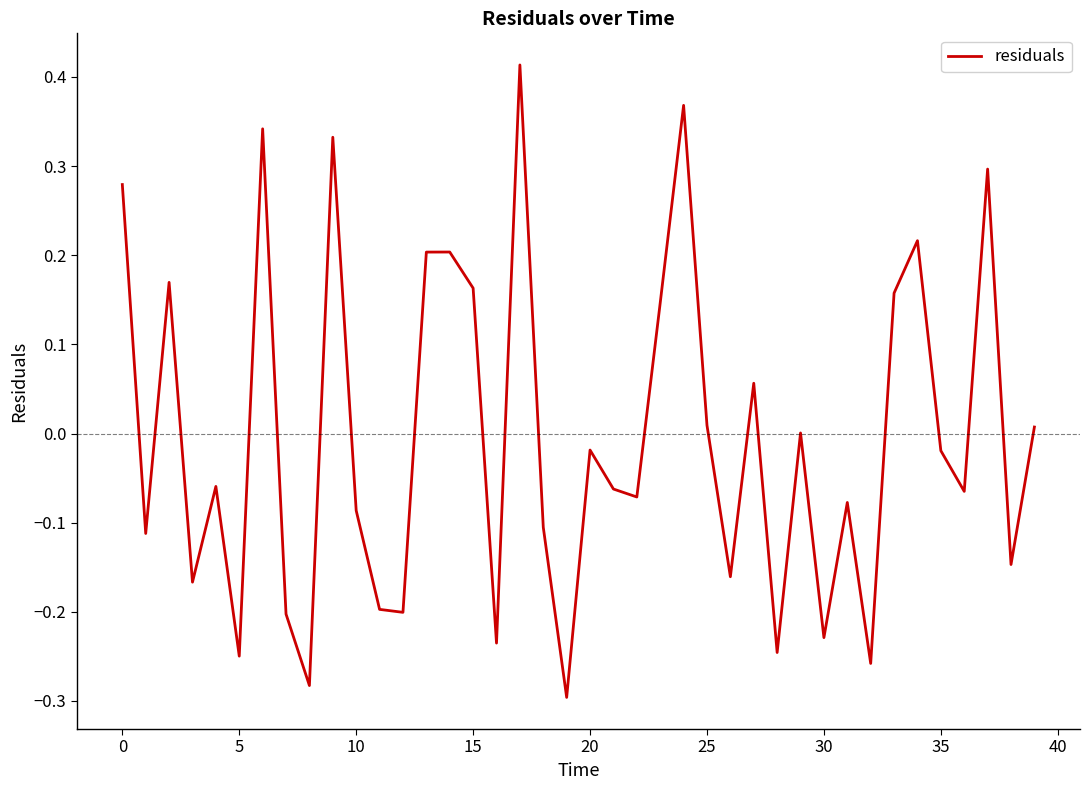

Count the number of categories in the chart.

40